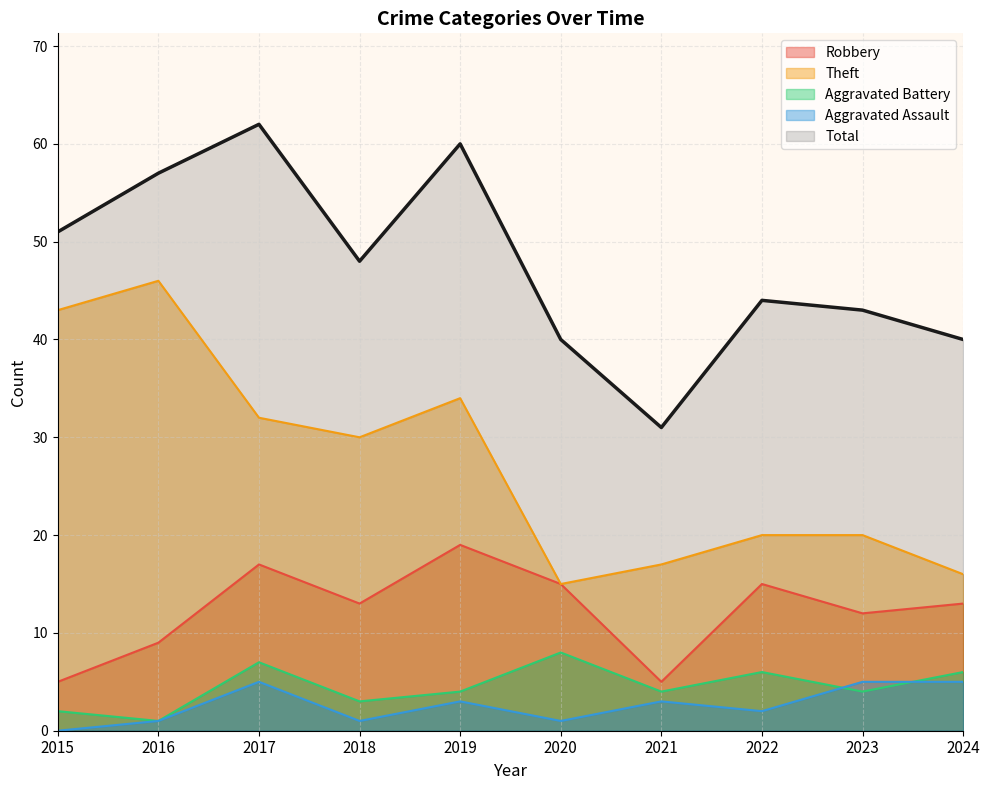

Where is the first local minimum for Robbery?

2018